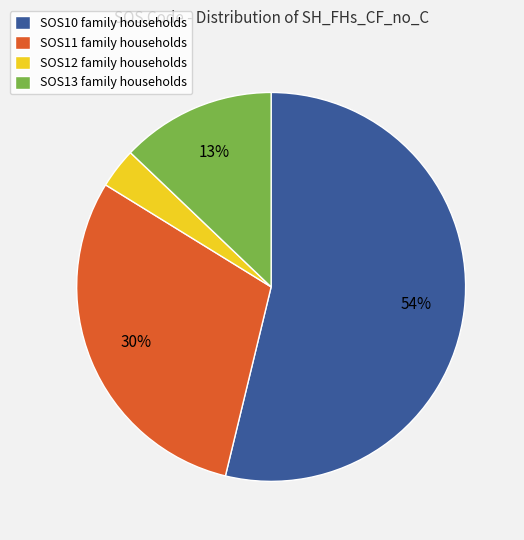

How many segments does this pie chart have?

4